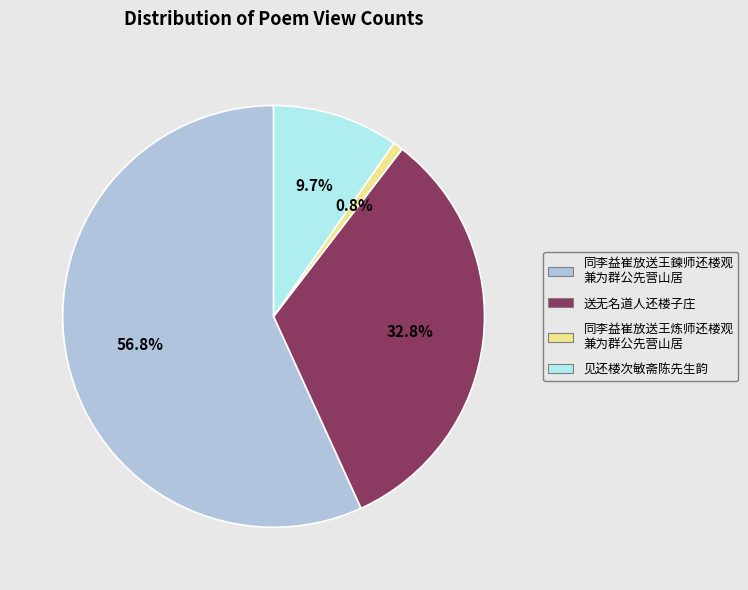

Is there any slice that represents more than half of the pie?

Yes